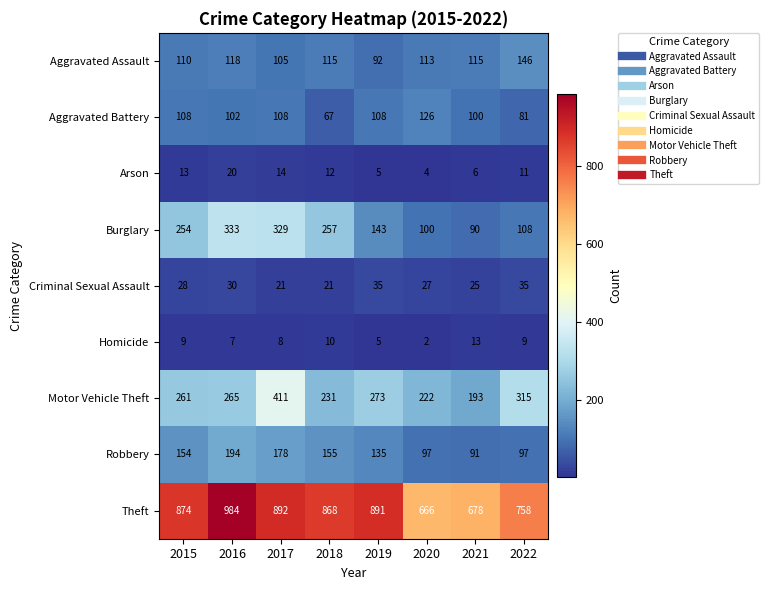

The Motor Vehicle Theft series shows 154 at 2018. True or false?

False